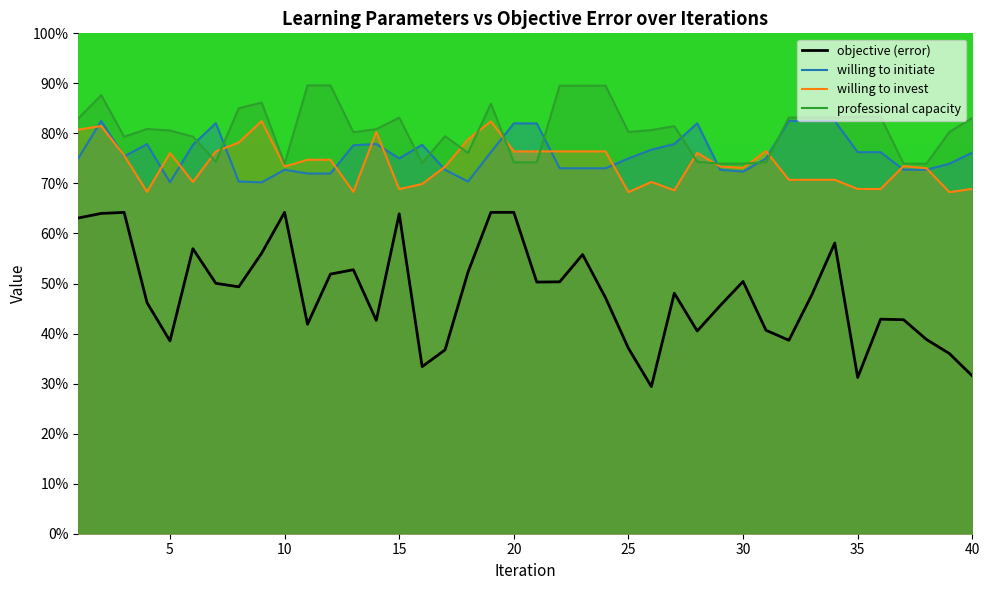

Is the value of willing to initiate at 40 greater than the value of willing to invest at 13?

Yes